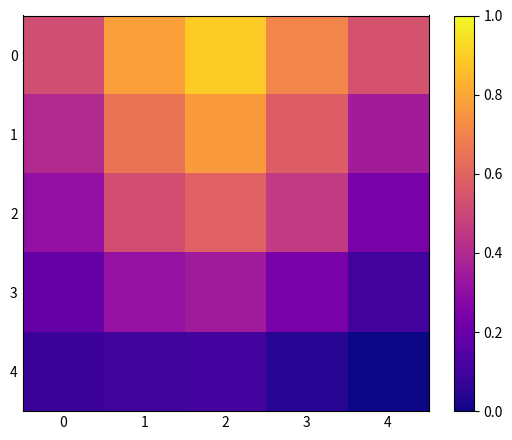

Which category has the lowest value across all series?

4